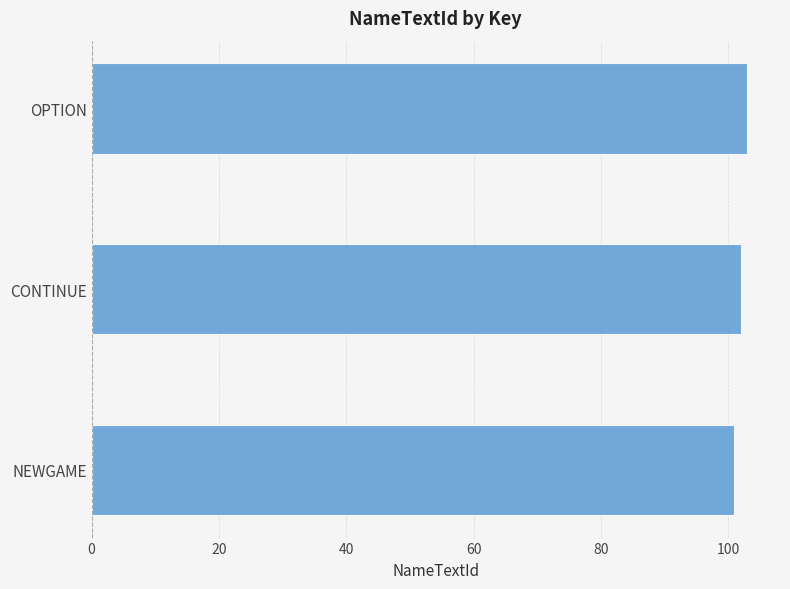

What is the average value?

102